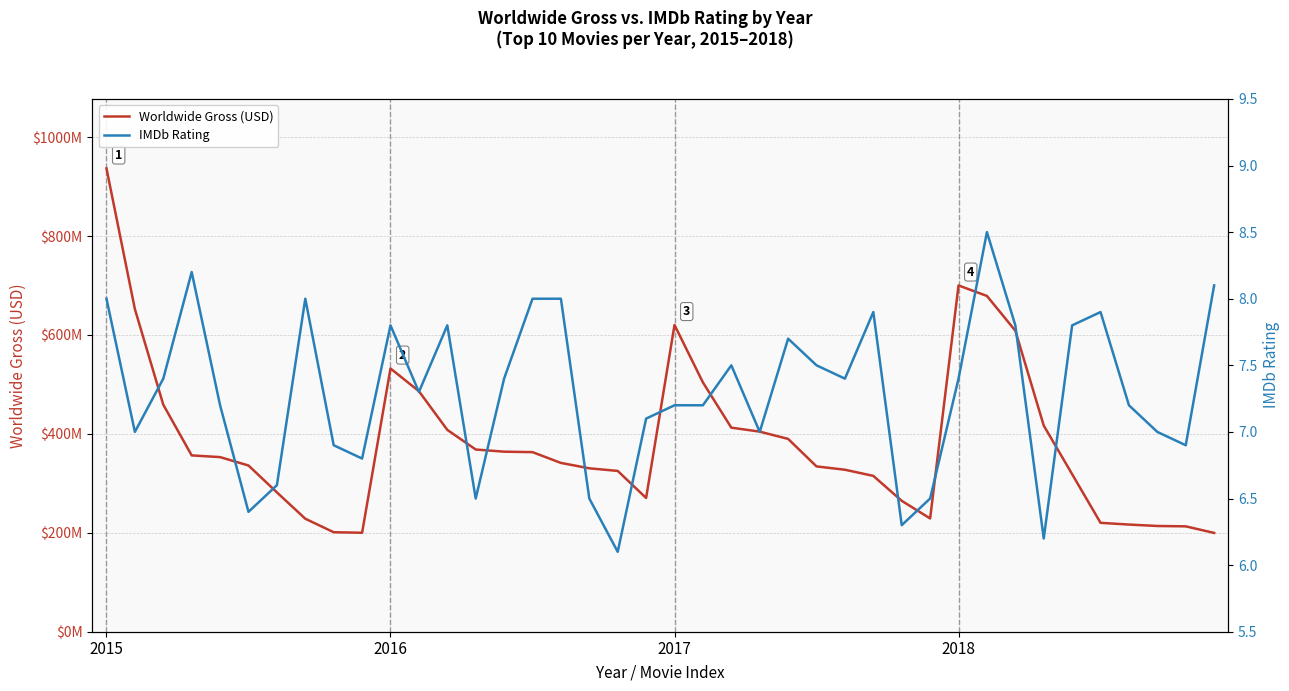

True or false: IMDb Rating and Worldwide Gross (USD) cross at least once.

False